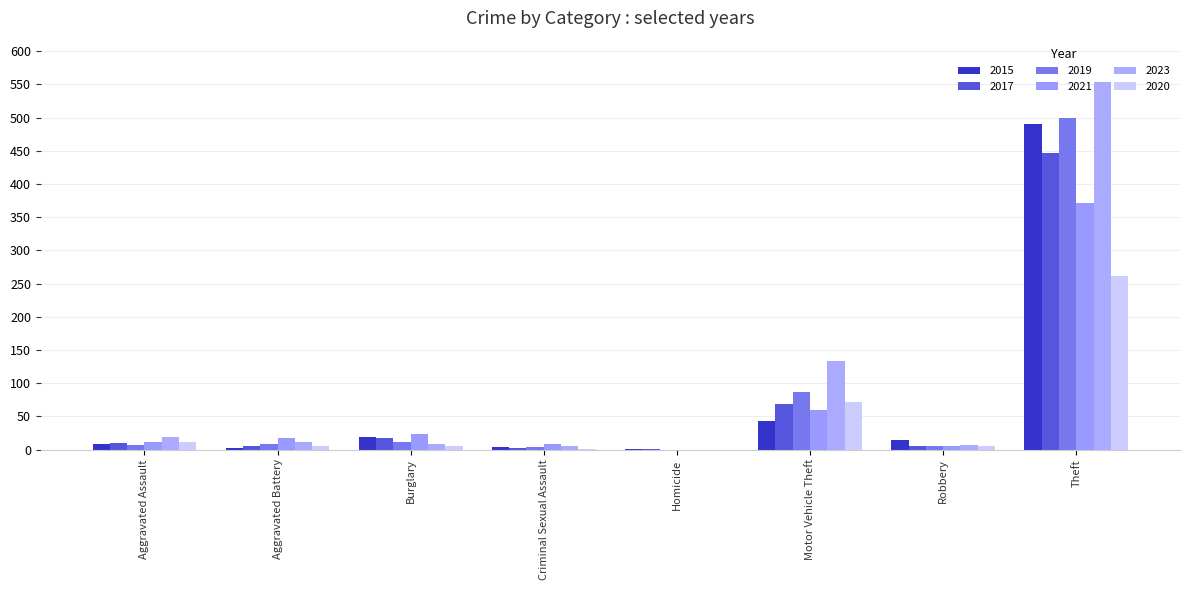

Reading left to right, extract all data points from this chart.

2015: 8	3	19	4	1	43	15	491
2017: 10	5	18	2	1	69	6	447
2019: 7	8	12	4	0	87	6	499
2021: 12	17	23	9	0	60	5	371
2023: 19	11	9	5	0	134	7	554
2020: 11	6	5	1	0	71	6	261